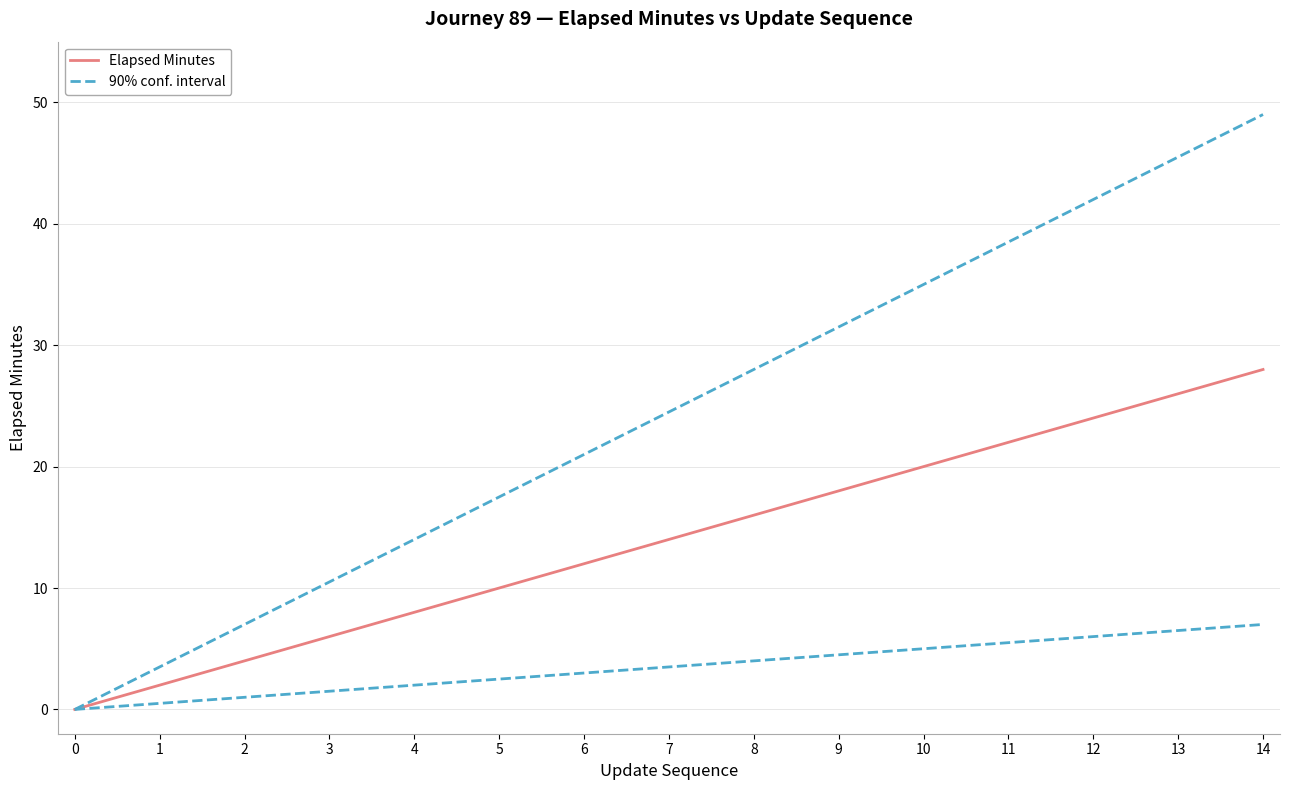

Which series changed the most between 9 and 13?

90% conf. interval